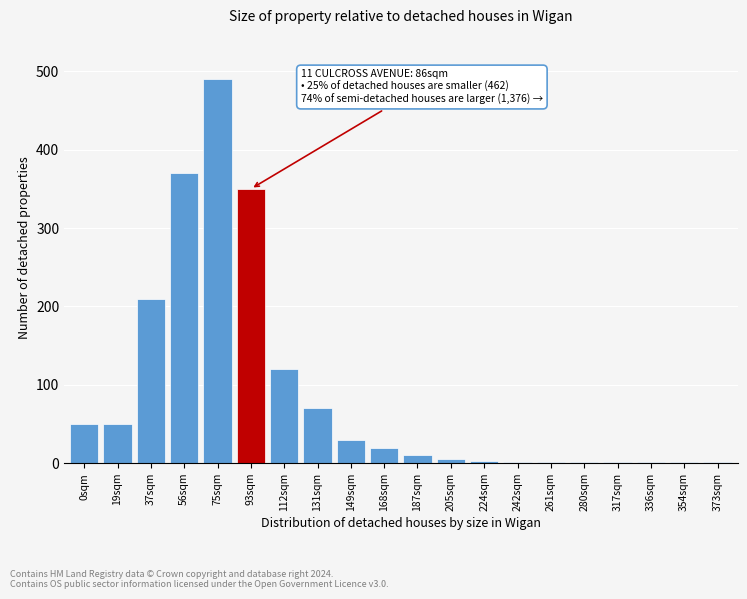

Which label corresponds to the largest value in the chart?

75sqm